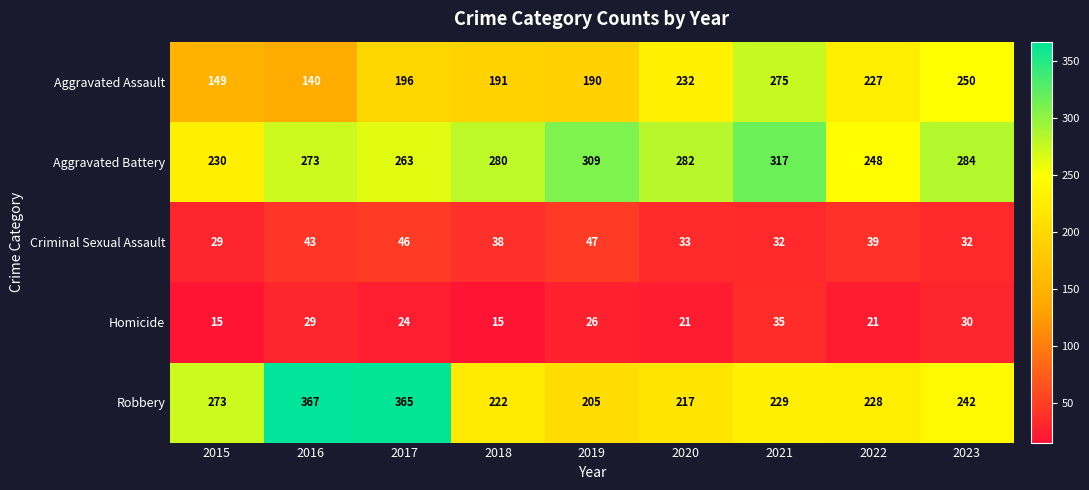

Which series has the largest total across all categories?

Aggravated Battery